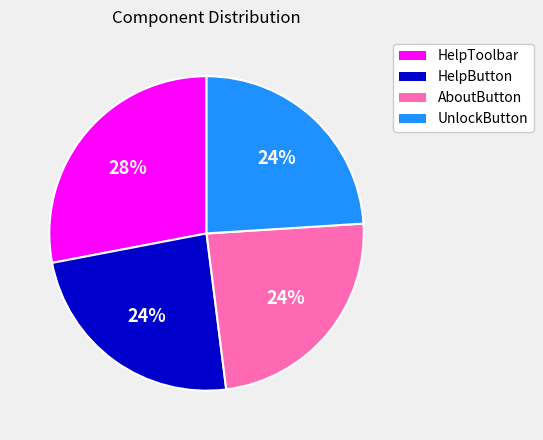

To the nearest percent, what is the average slice percentage?

25%